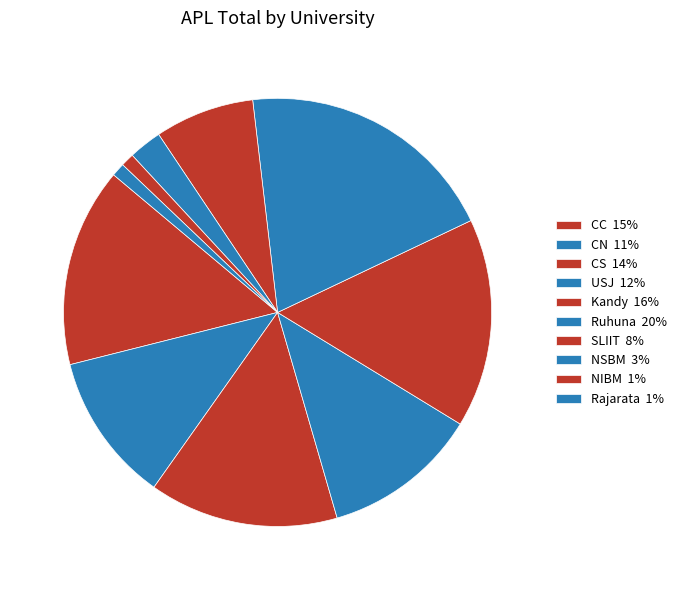

Rank the categories by value from highest to lowest.

Ruhuna, Kandy, CC, CS, USJ, CN, SLIIT, NSBM, NIBM, Rajarata